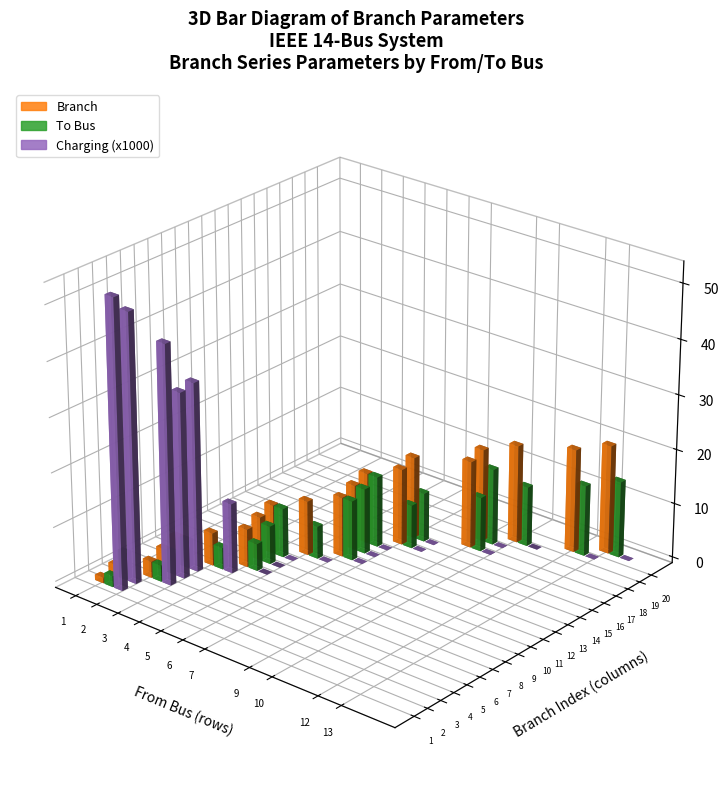

List the labels in order of To Bus value, smallest first.

1, 3, 4, 6, 2, 5, 7, 10, 8, 14, 9, 15, 16, 11, 18, 12, 13, 19, 17, 20